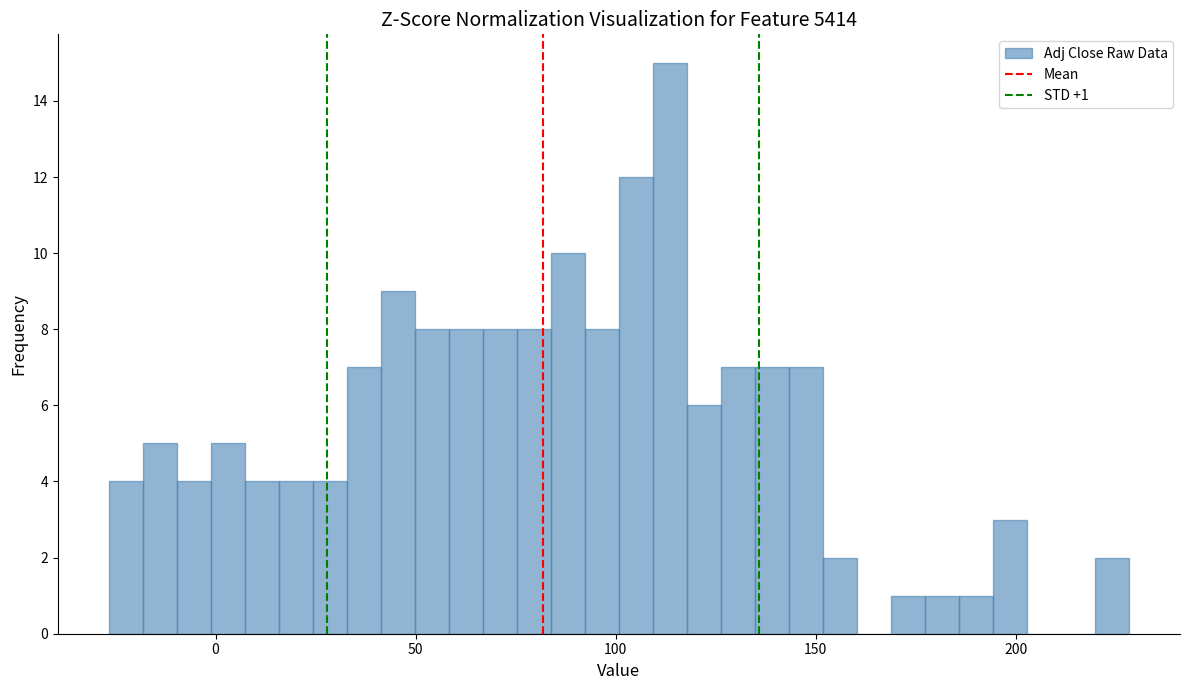

Read against the x-axis, roughly where is the centre of the tallest bar?

115